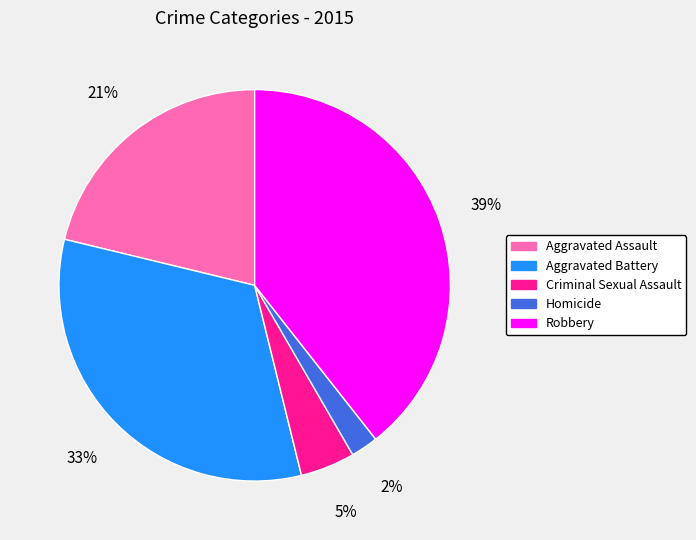

True or false: Aggravated Battery accounts for 48% of the total.

False